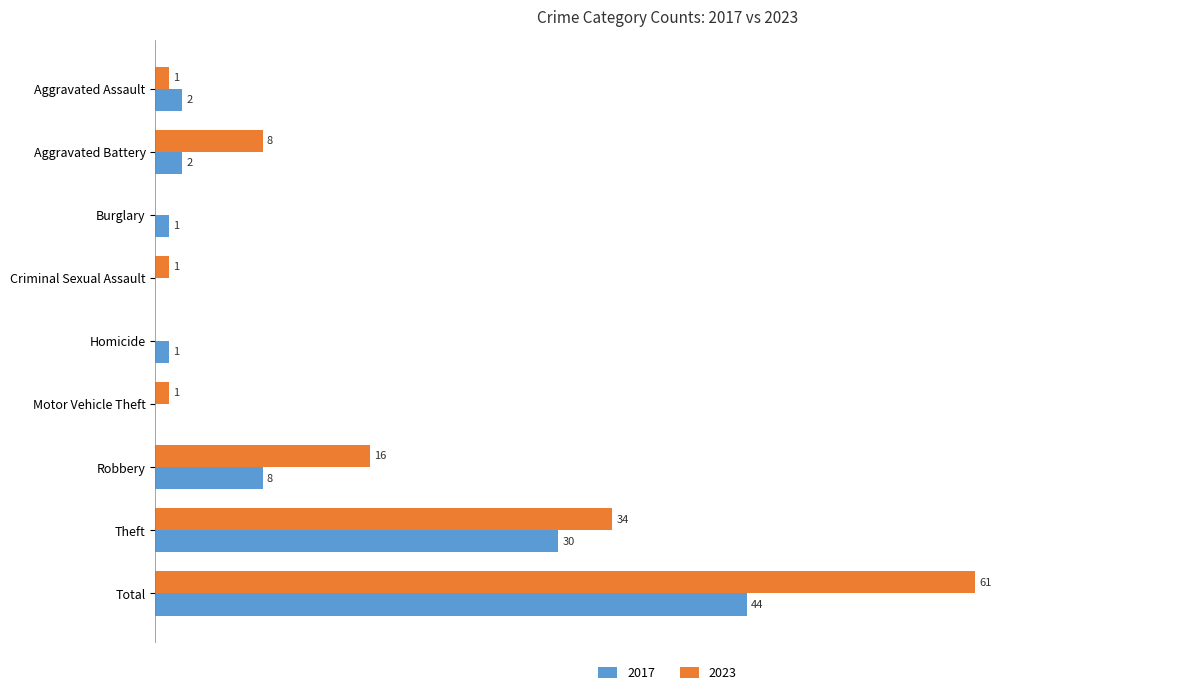

At which category is the sum across all series the highest?

Total